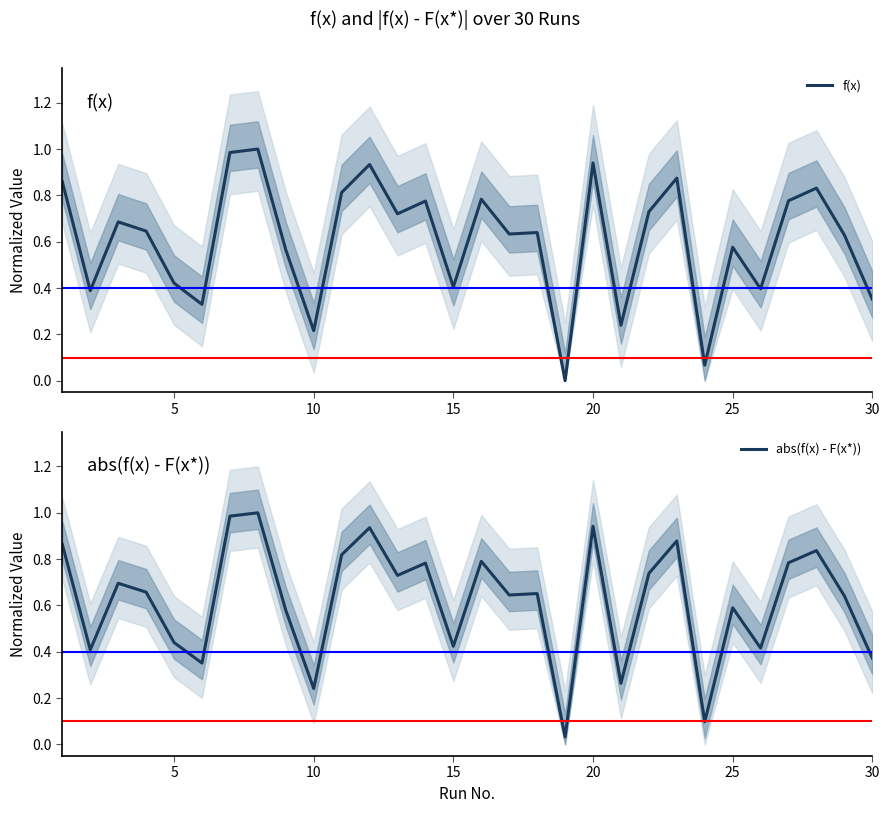

Which series has the widest spread of values?

f(x)